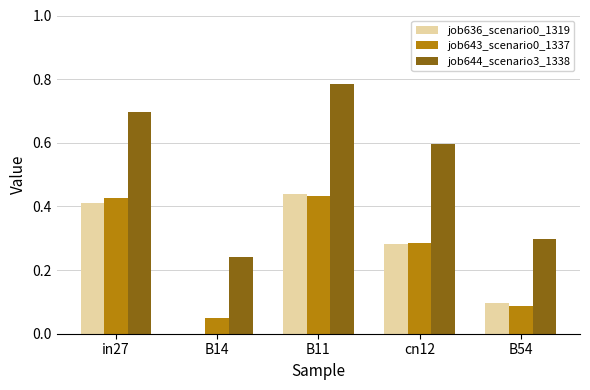

At which category is the sum across all series the highest?

B11